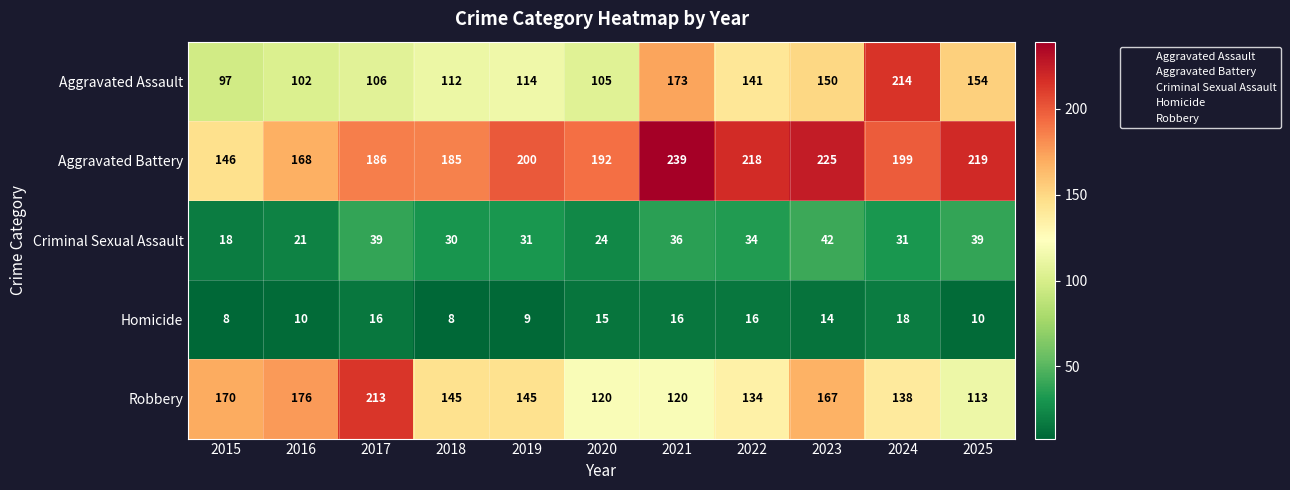

What is the difference between the maximum and minimum values in the Aggravated Assault series?

117